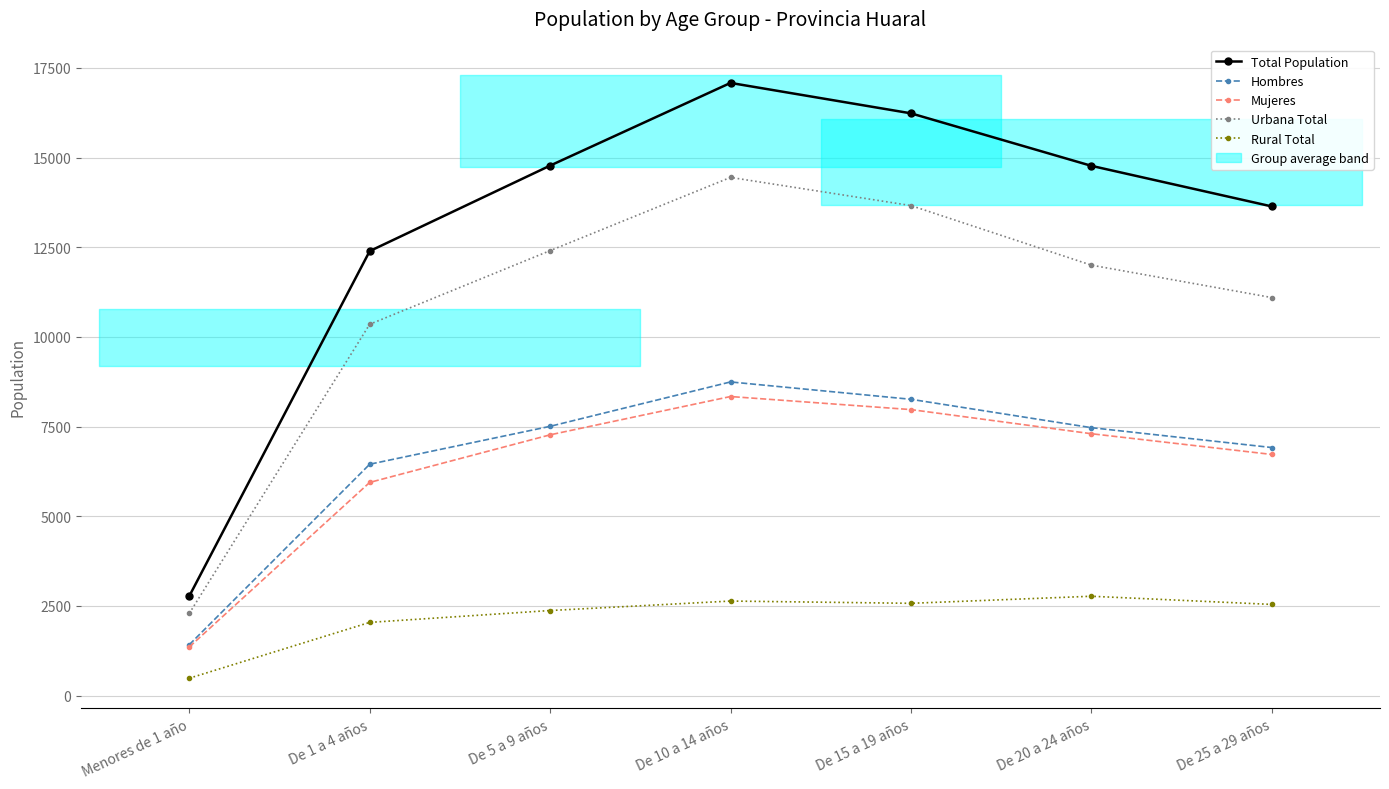

True or false: Hombres has more than 2 interior local peaks.

False